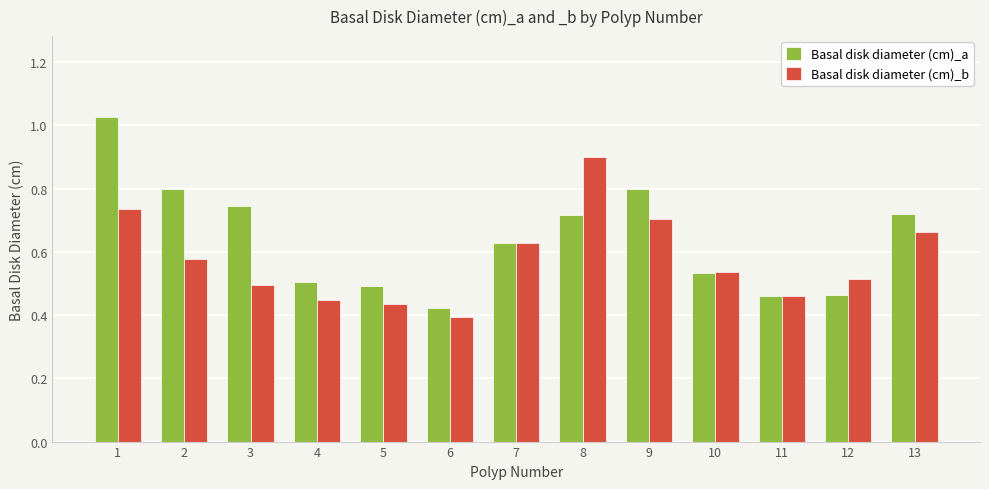

Is it true that Basal disk diameter (cm)_a equals 0.7 at 3?

True